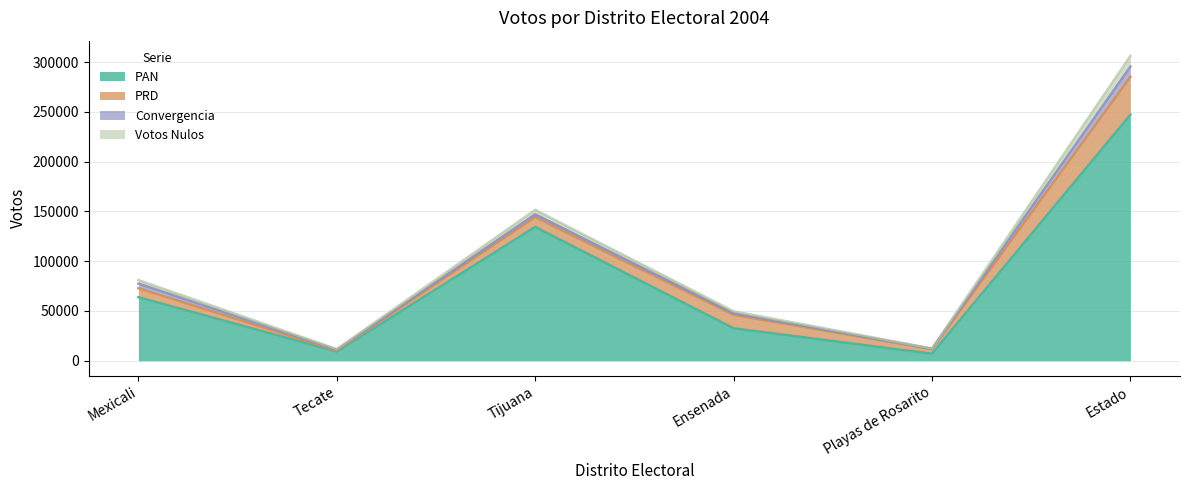

What is the lowest value of the PAN series?

7056